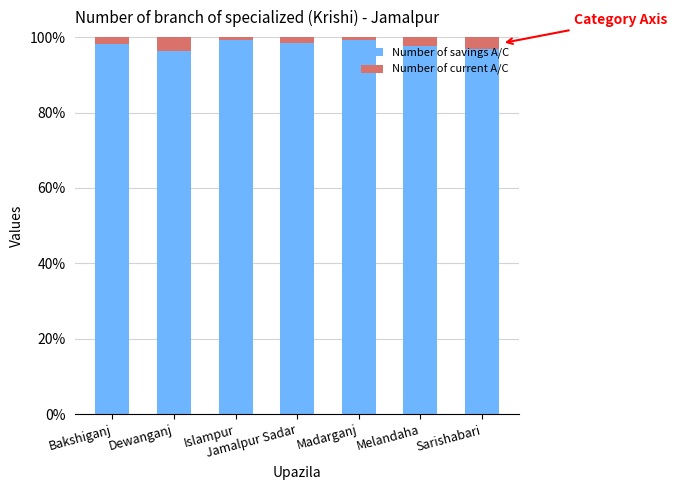

Count the number of data series in this chart.

2